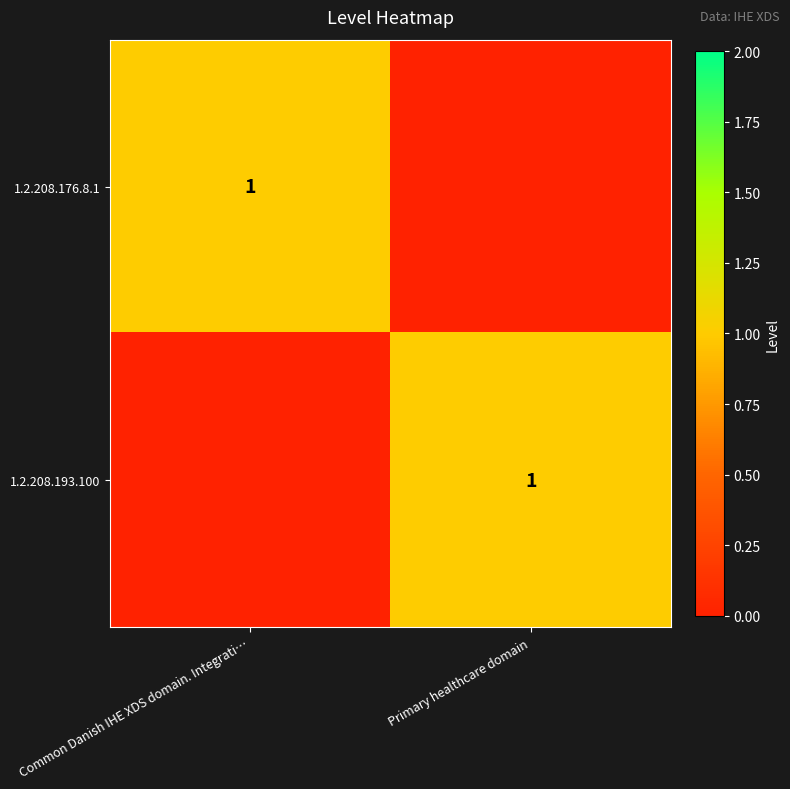

What is the greatest value displayed?

1